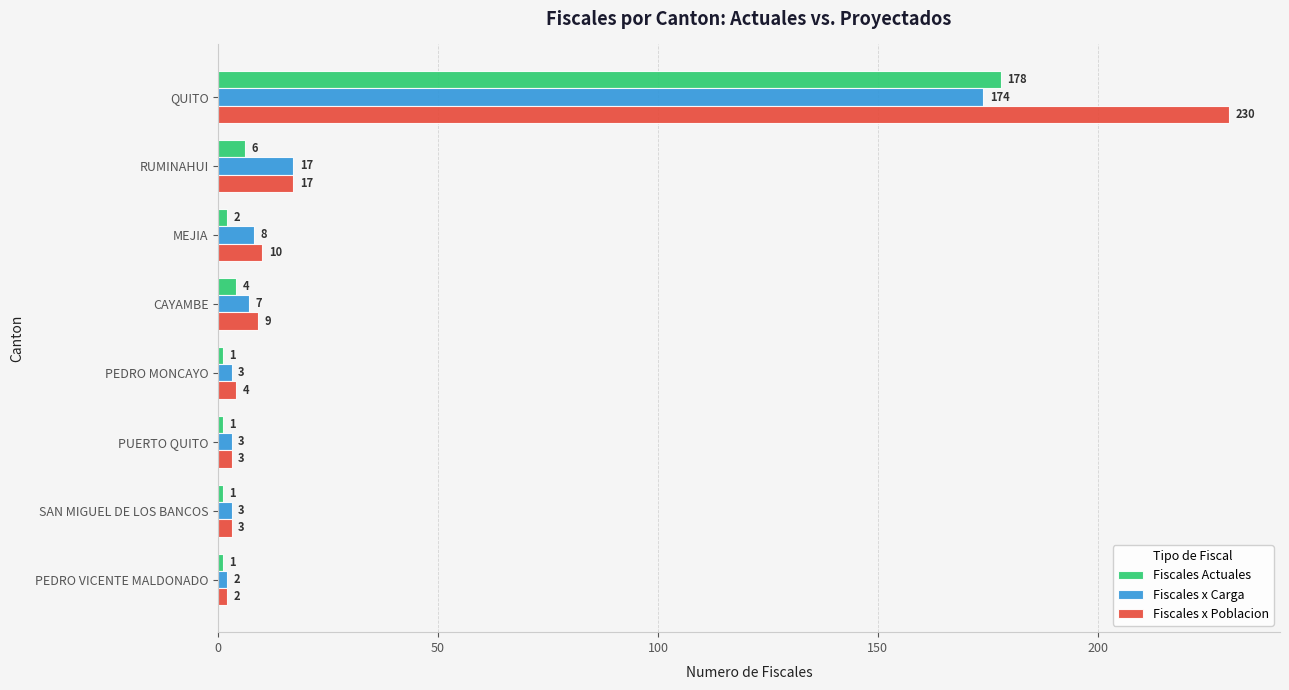

Rank the series by their average value, from lowest to highest.

Fiscales Actuales, Fiscales x Carga, Fiscales x Poblacion